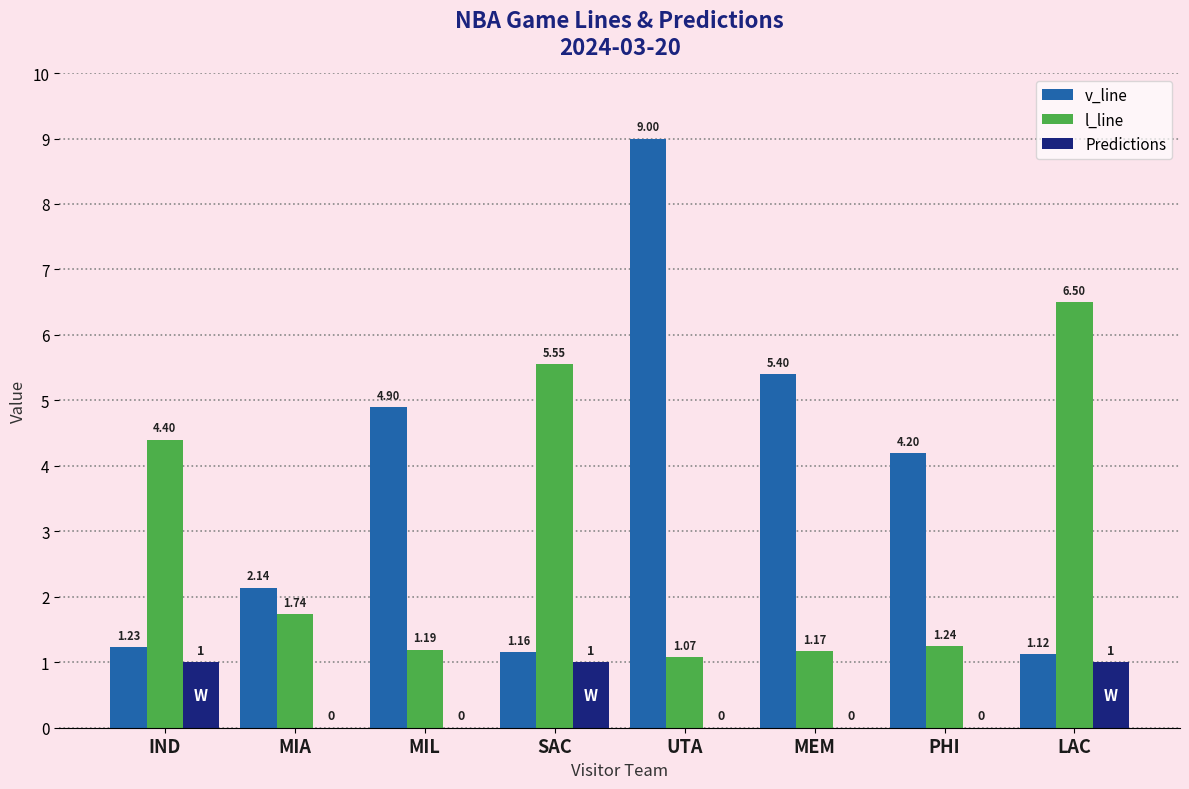

How many groups of bars are there?

8